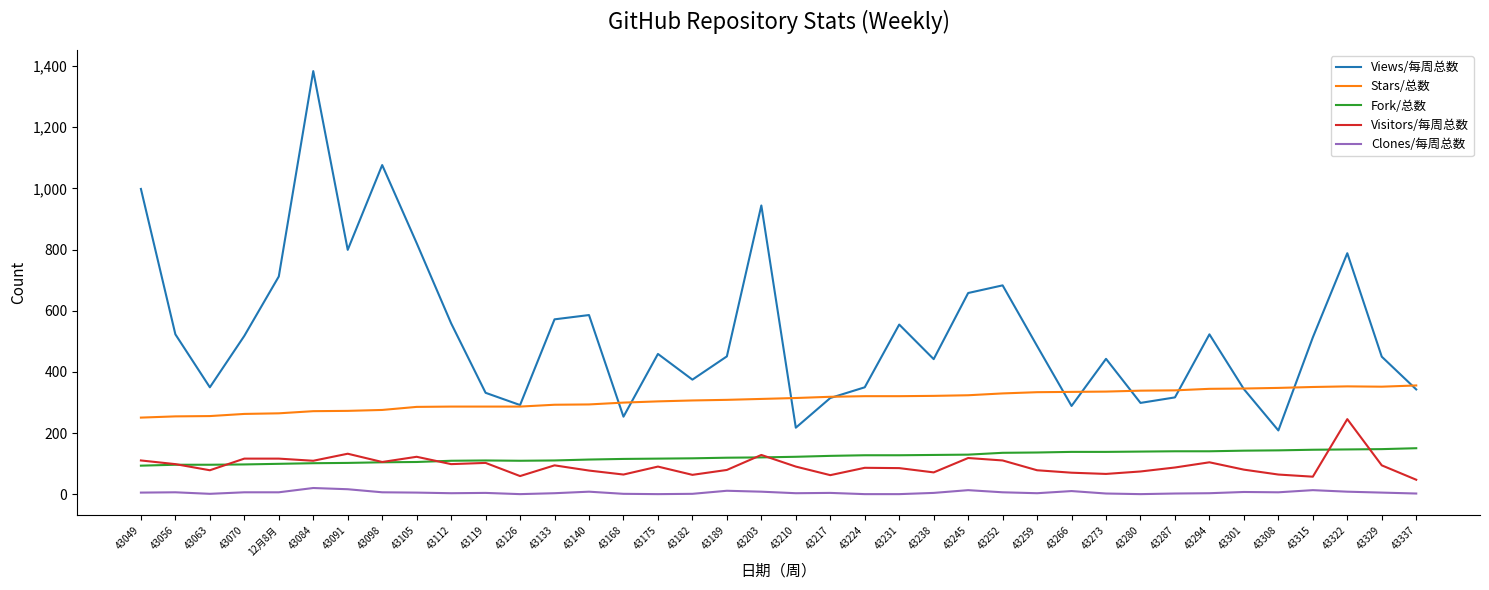

Rank the series by their maximum value, from lowest to highest.

Clones/每周总数, Fork/总数, Visitors/每周总数, Stars/总数, Views/每周总数